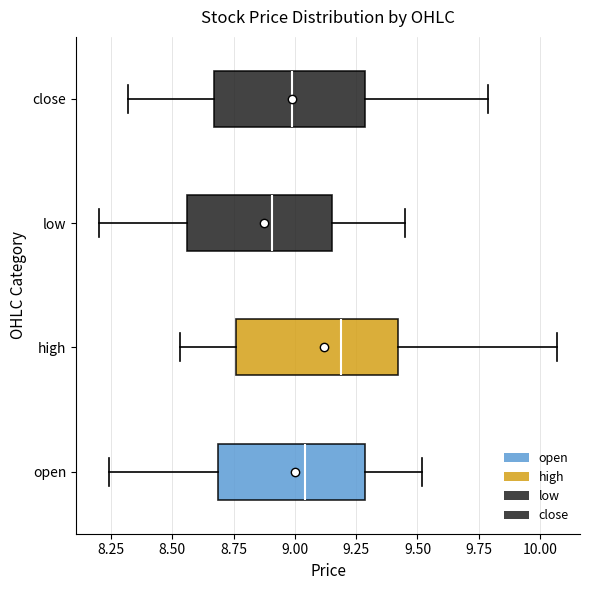

Reading bottom to top, transcribe this box plot: for each box, give where its median line is, the range the box spans, and where its two whiskers end, as read against the x-axis. The values are not printed on the chart, so give them approximately, as read against the axis.

open: median 9.05, box 8.70 to 9.30, whiskers 8.25 to 9.50
high: median 9.20, box 8.75 to 9.40, whiskers 8.55 to 10.05
low: median 8.90, box 8.55 to 9.15, whiskers 8.20 to 9.45
close: median 9.00, box 8.65 to 9.30, whiskers 8.30 to 9.80